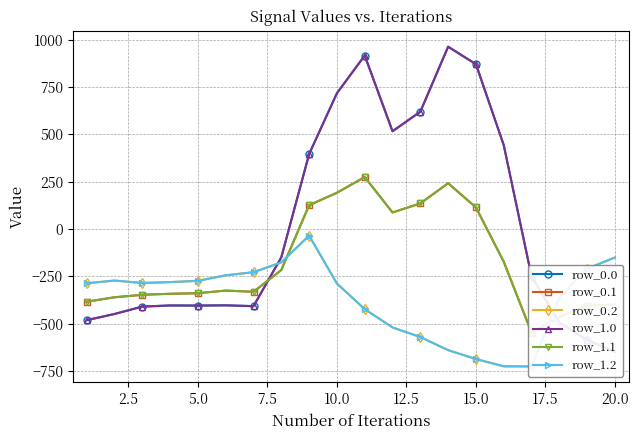

What is the average value of the row_0.1 series?

-173.8